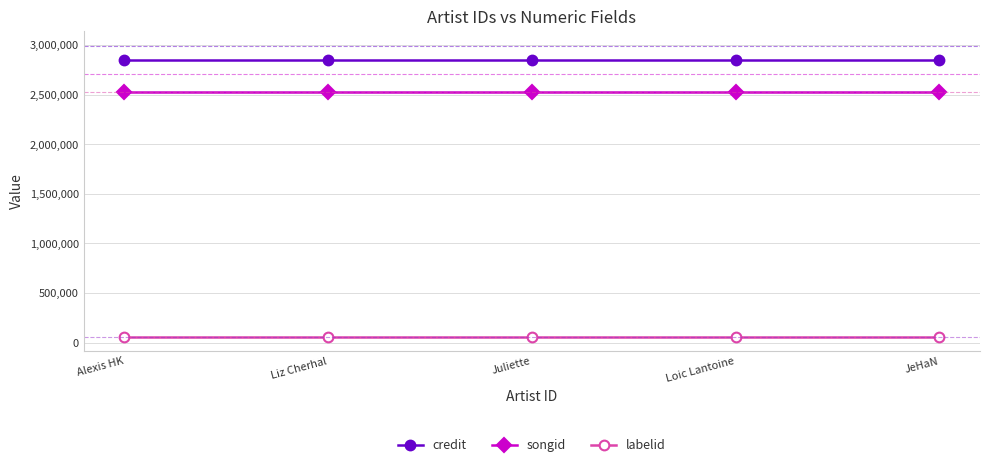

Is the value of credit at Liz Cherhal greater than the value of songid at JeHaN?

Yes